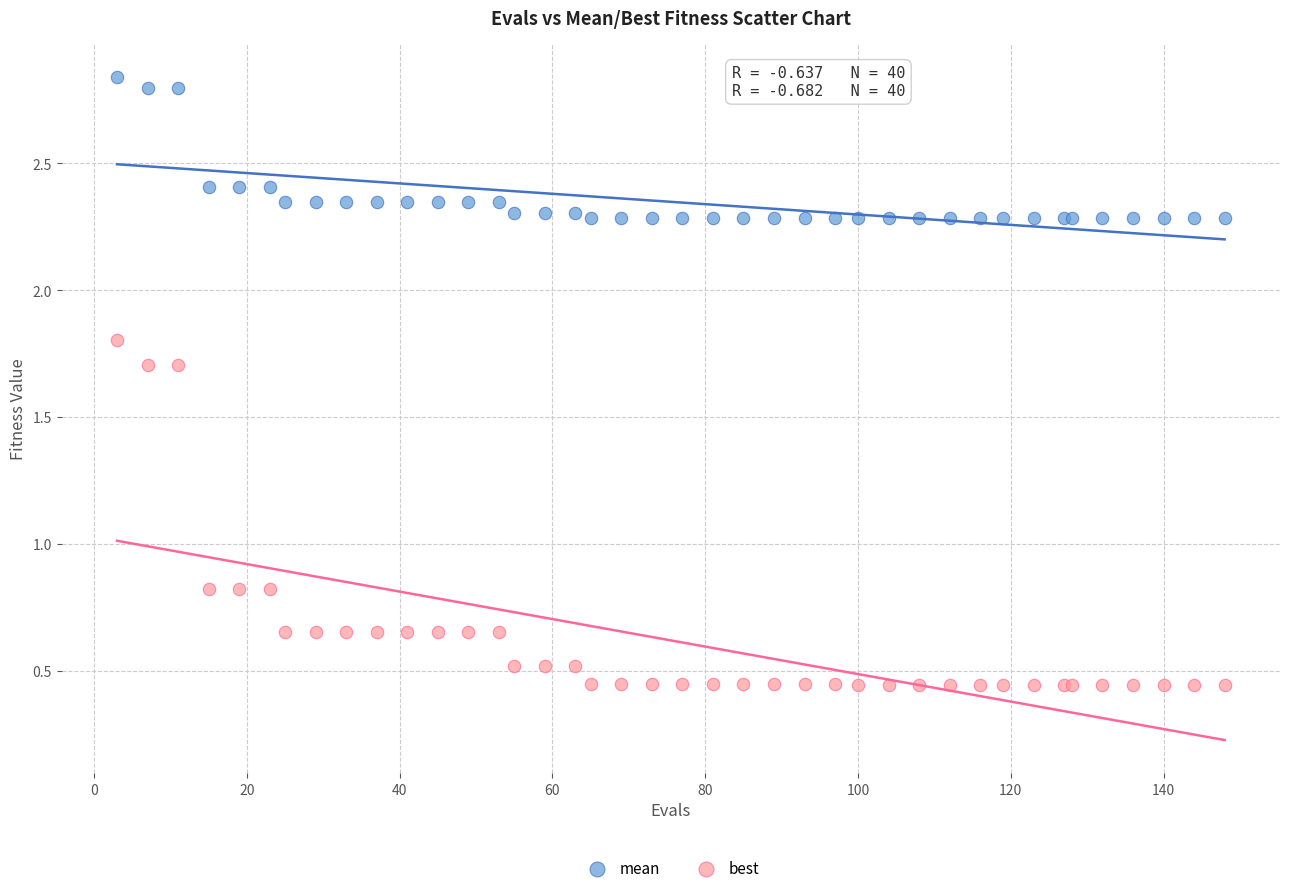

Which series contains the lowest Y value?

best